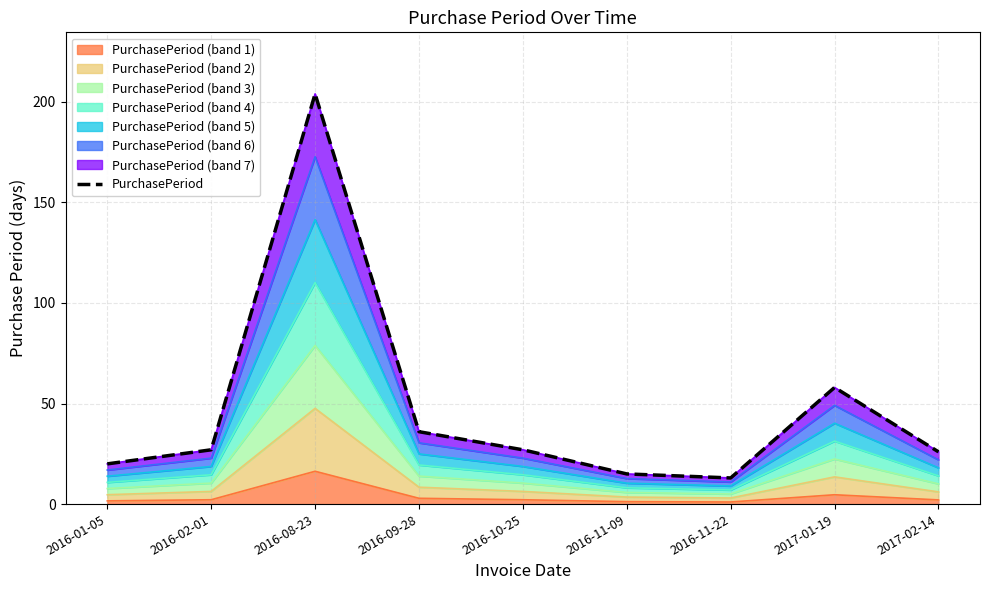

Count the number of values greater than 27.

3